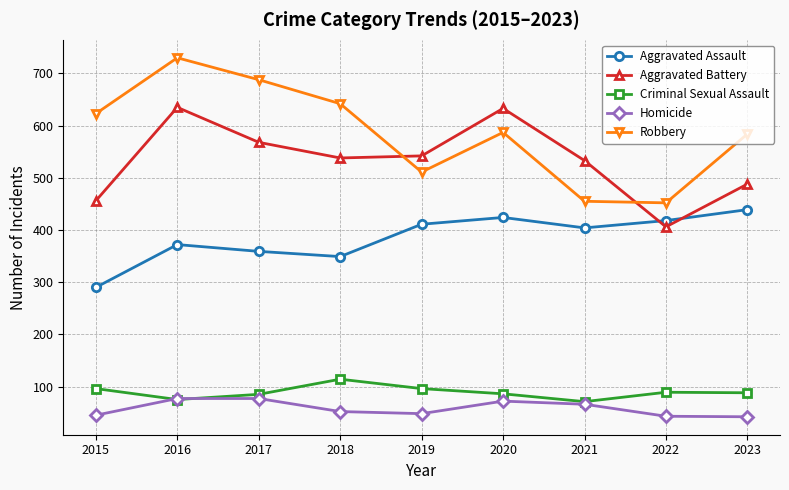

At how many categories does at least one series exceed 113?

9